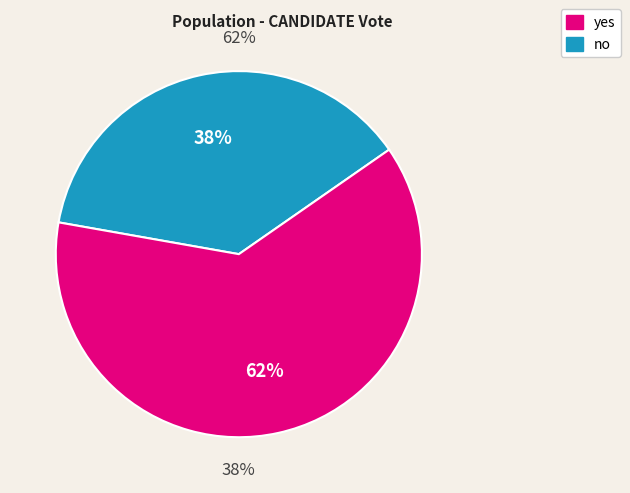

Is it true that yes is 62% of the pie?

True